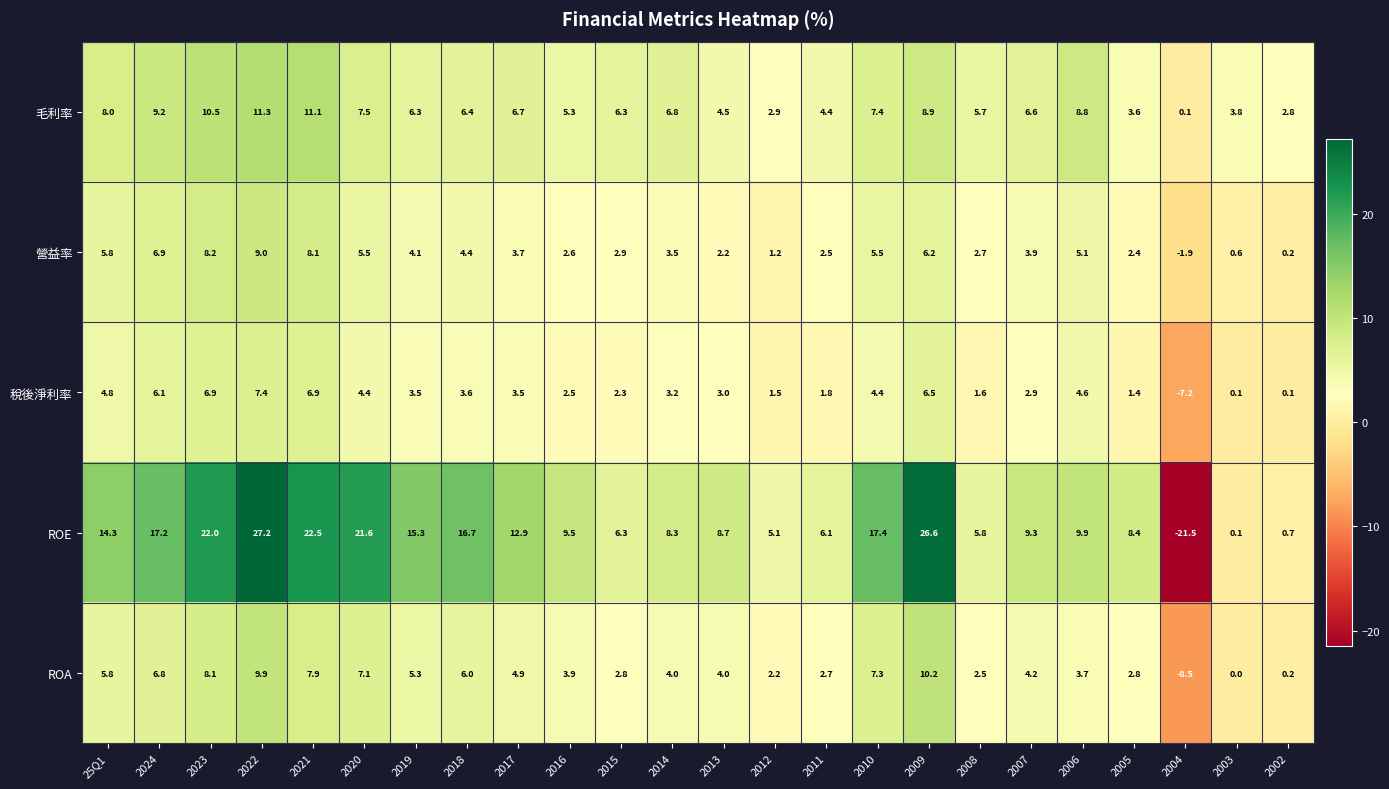

What is the spread (max minus min) of values at 2021?

15.6